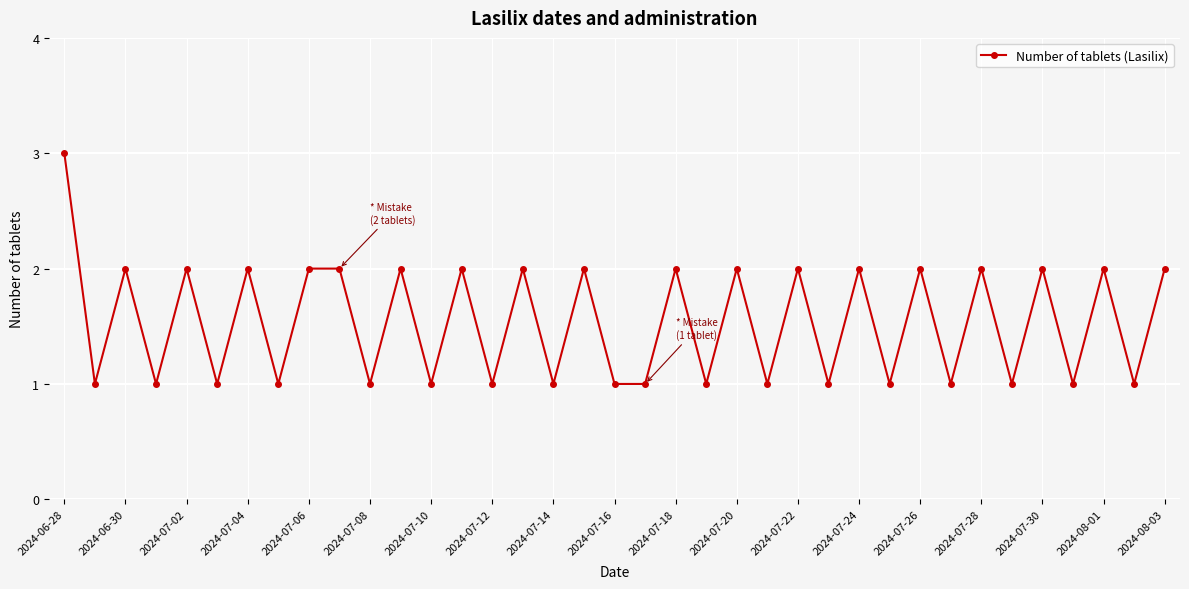

What is the value of the 33rd point from the left?

2